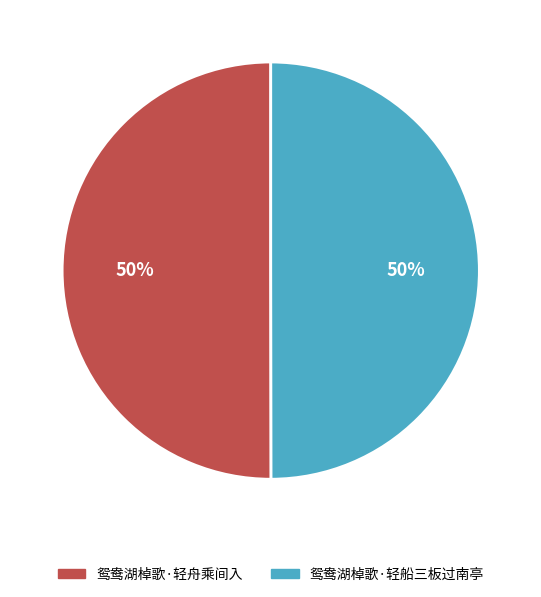

True or false: 鸳鸯湖棹歌·轻船三板过南亭 accounts for 50% of the total.

True